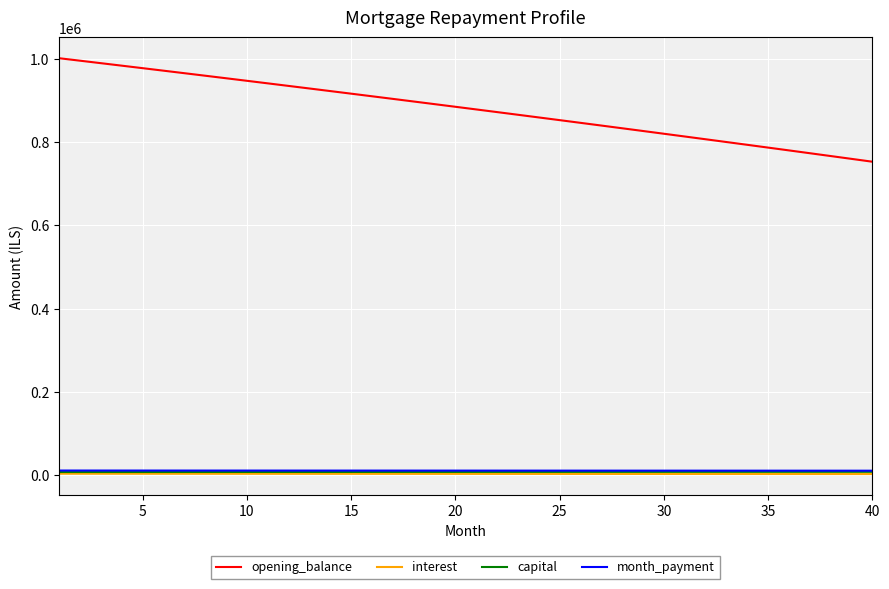

True or false: month_payment and opening_balance cross at least once.

False